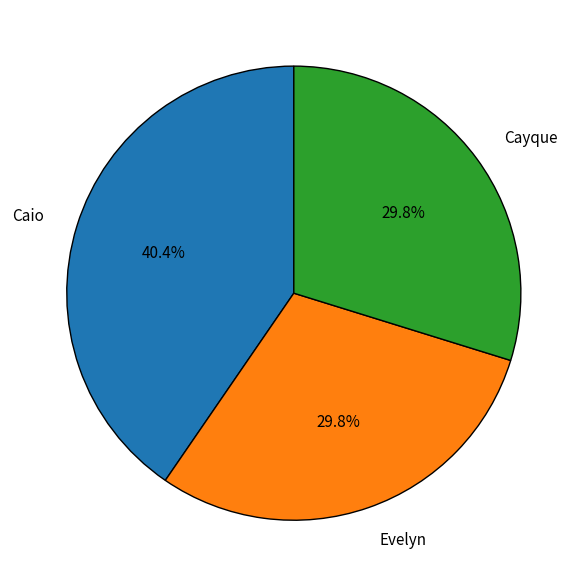

Does any single category account for the majority?

No